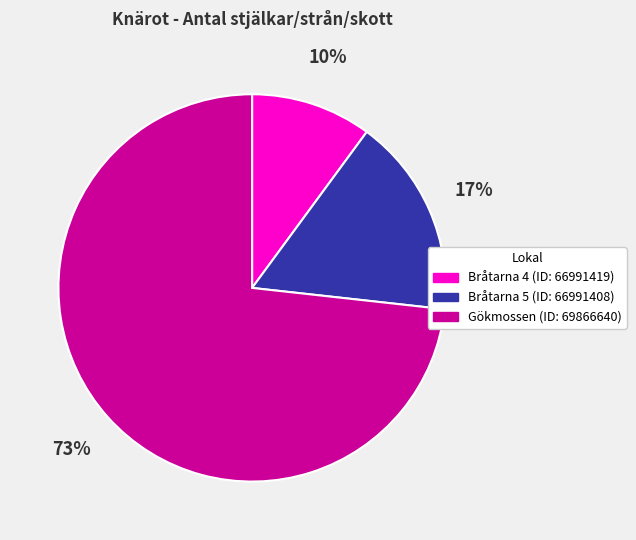

The Bråtarna 5 (ID: 66991408) slice represents 17% of the pie. True or false?

True